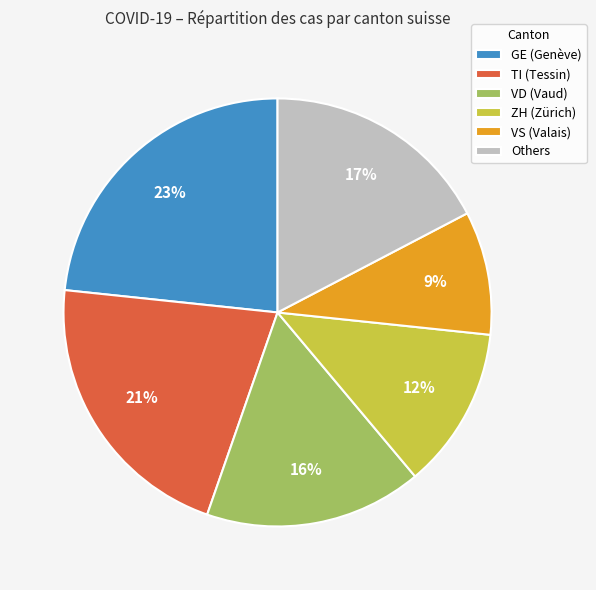

Combined, do TI (Tessin) and GE (Genève) account for over 50%?

No